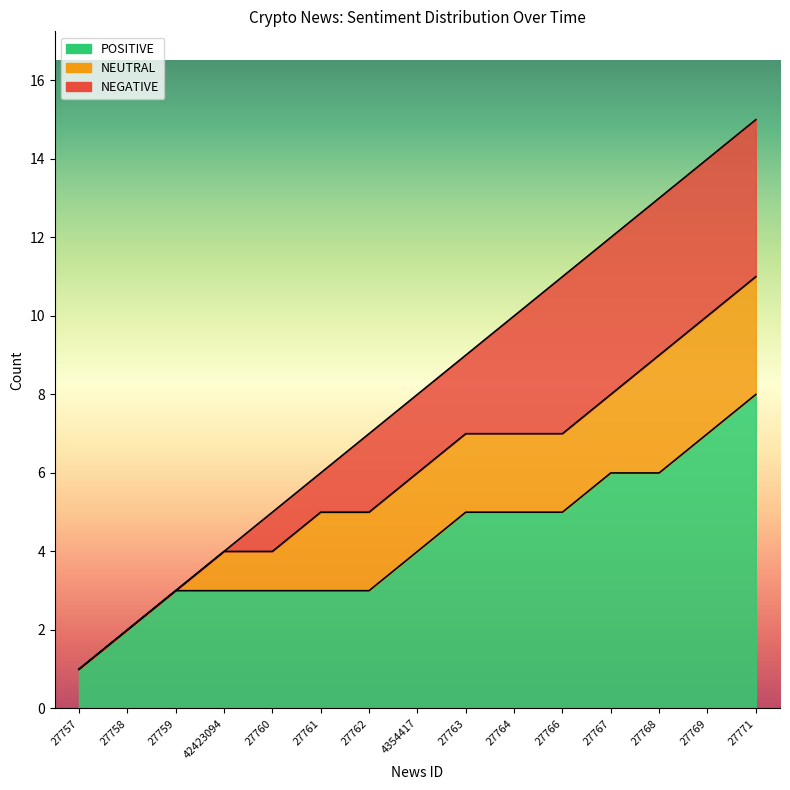

What is the average value of the POSITIVE line series?

4